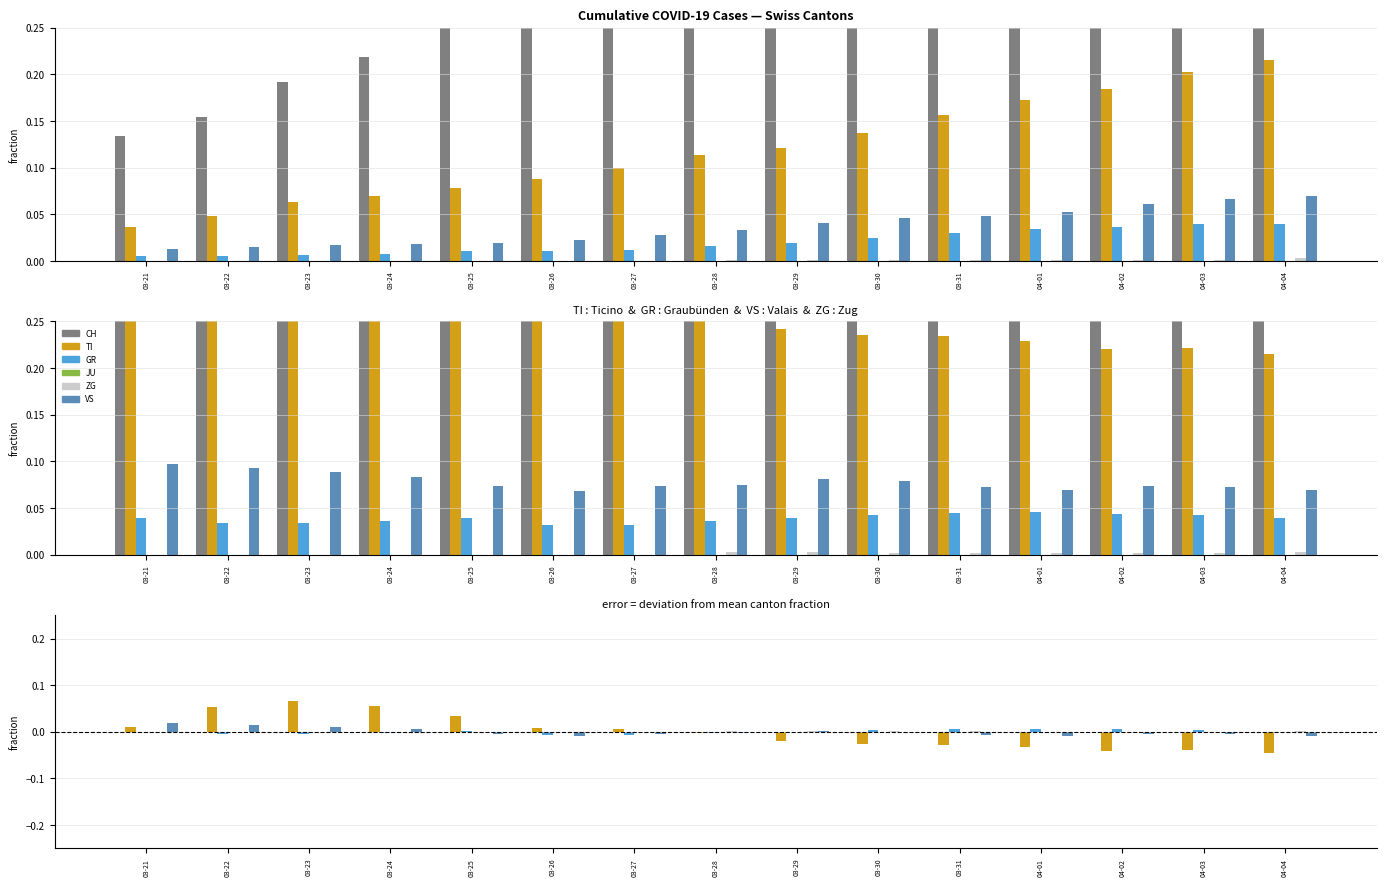

Count the number of categories in the chart.

15